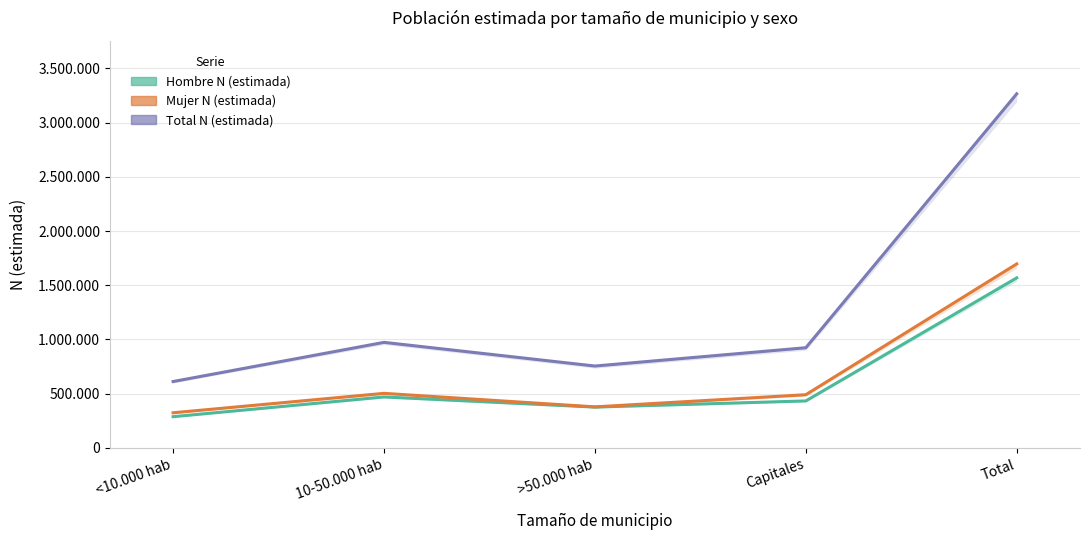

How many distinct data groups are displayed?

3